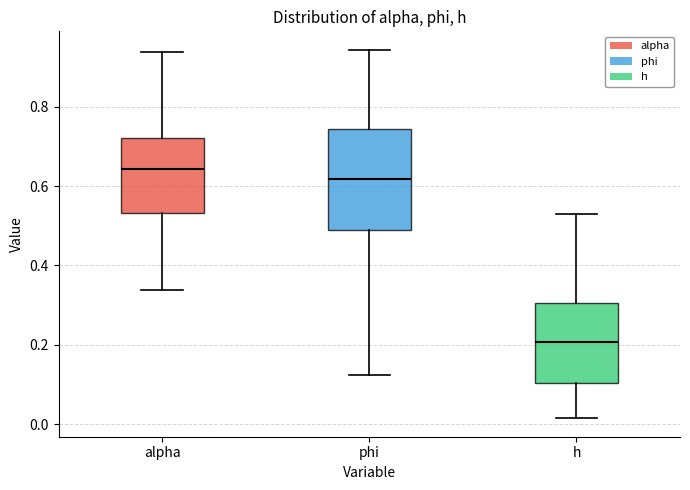

Reading left to right, transcribe this box plot: for each box, give where its median line is, the range the box spans, and where its two whiskers end, as read against the y-axis. The values are not printed on the chart, so give them approximately, as read against the axis.

alpha: median 0.64, box 0.54 to 0.72, whiskers 0.34 to 0.94
phi: median 0.62, box 0.48 to 0.74, whiskers 0.12 to 0.94
h: median 0.20, box 0.10 to 0.30, whiskers 0.02 to 0.54